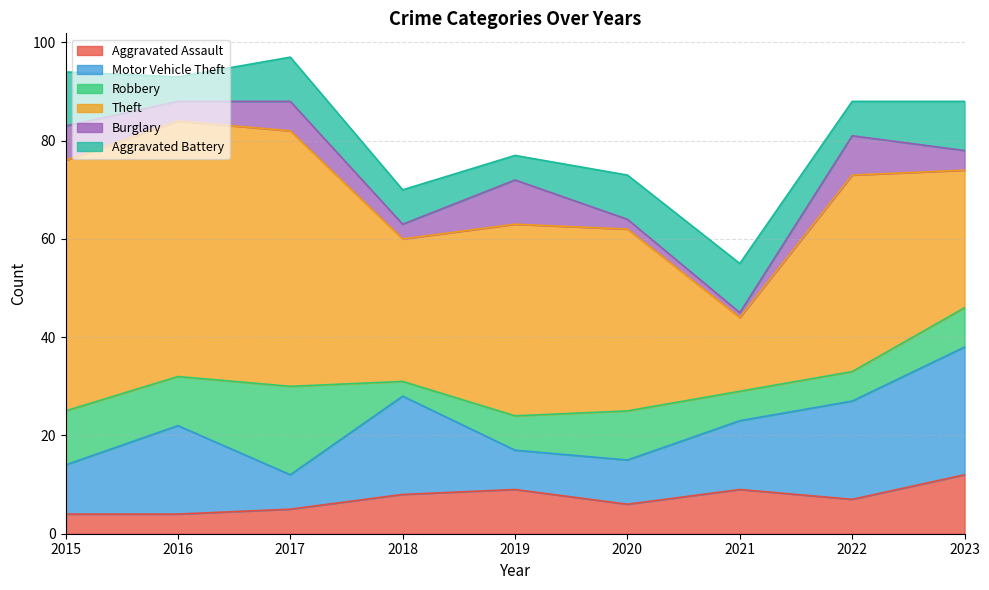

Is the value of Burglary at 2022 greater than the value of Aggravated Battery at 2021?

No